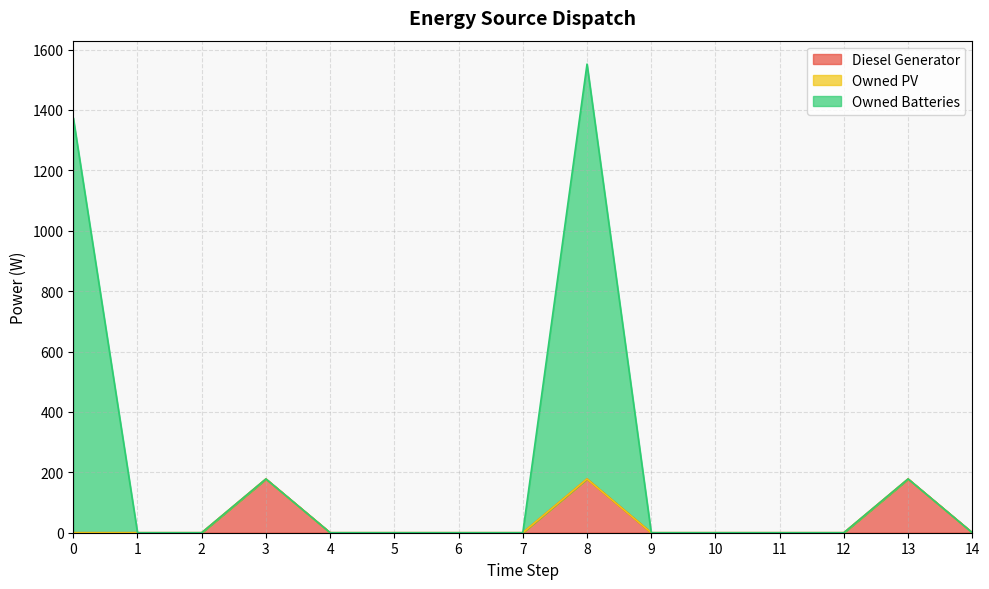

What is the maximum value for Diesel Generator?

178